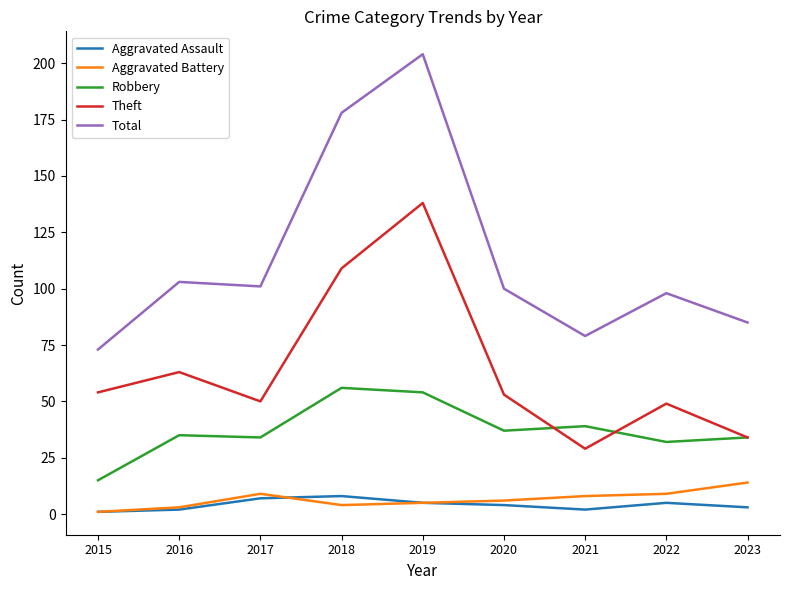

Reading left to right, what are all the values shown in this chart?

Aggravated Assault: 1	2	7	8	5	4	2	5	3
Aggravated Battery: 1	3	9	4	5	6	8	9	14
Robbery: 15	35	34	56	54	37	39	32	34
Theft: 54	63	50	109	138	53	29	49	34
Total: 73	103	101	178	204	100	79	98	85